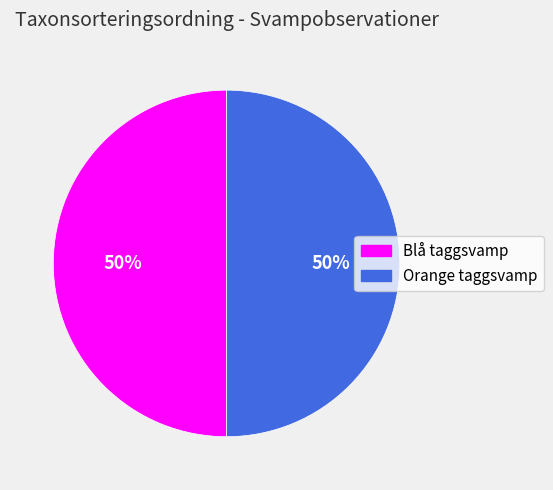

True or false: Blå taggsvamp accounts for 50% of the total.

True